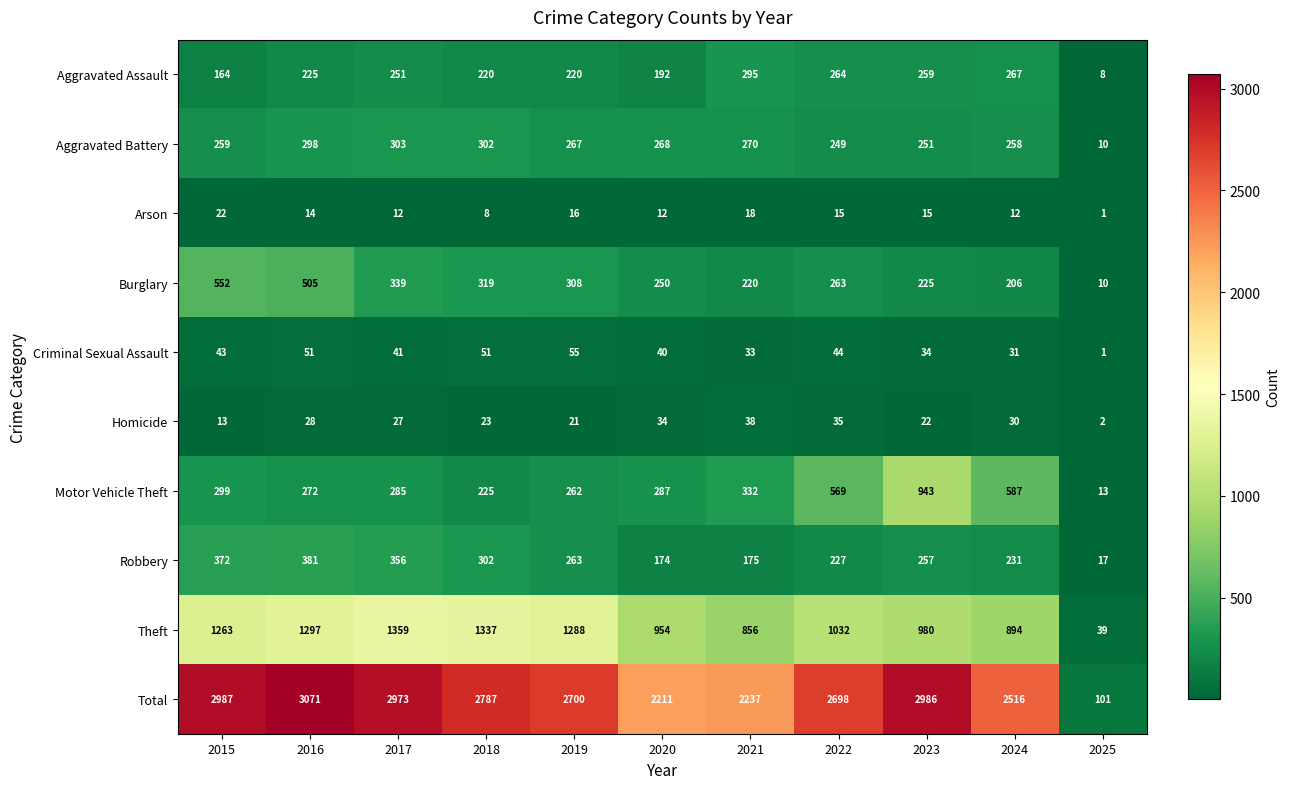

Which series has the widest spread of values?

Total